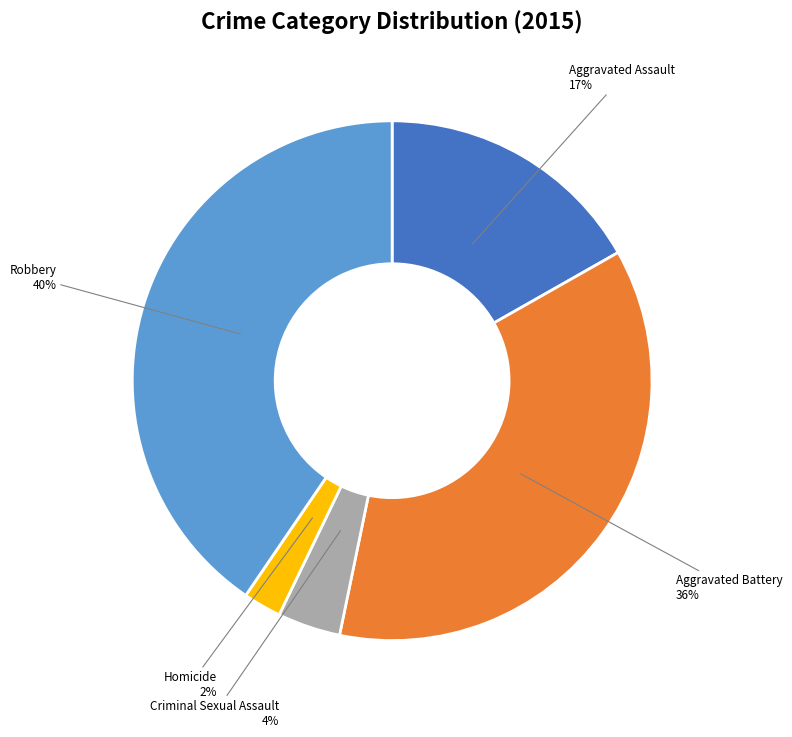

How many slices are in this pie chart?

5